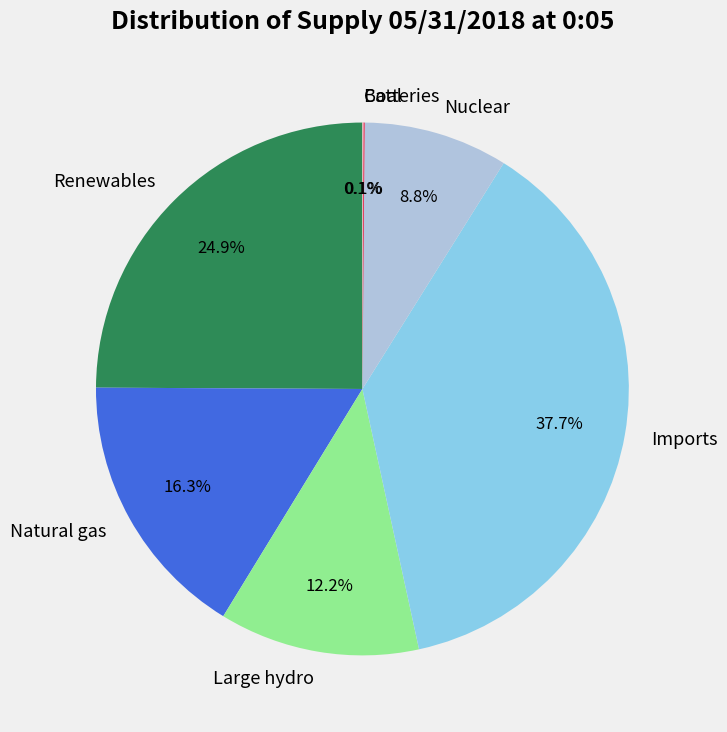

Which slice is the largest?

Imports